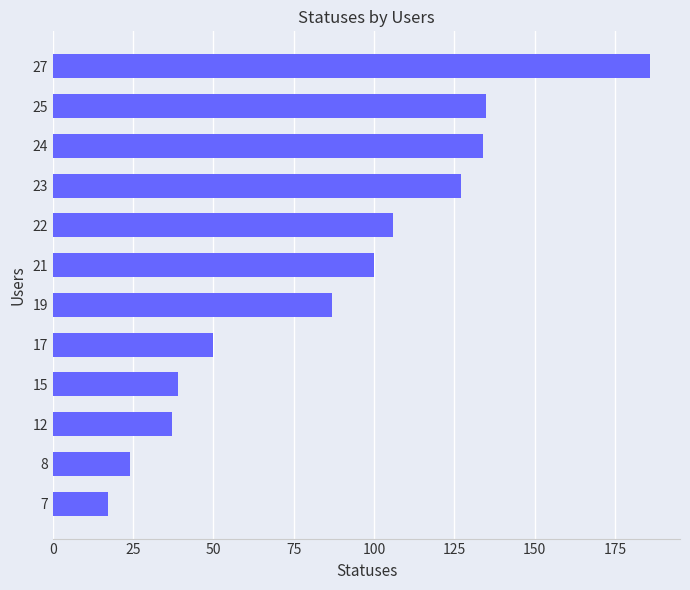

Which has a higher value, 7 or 8?

8